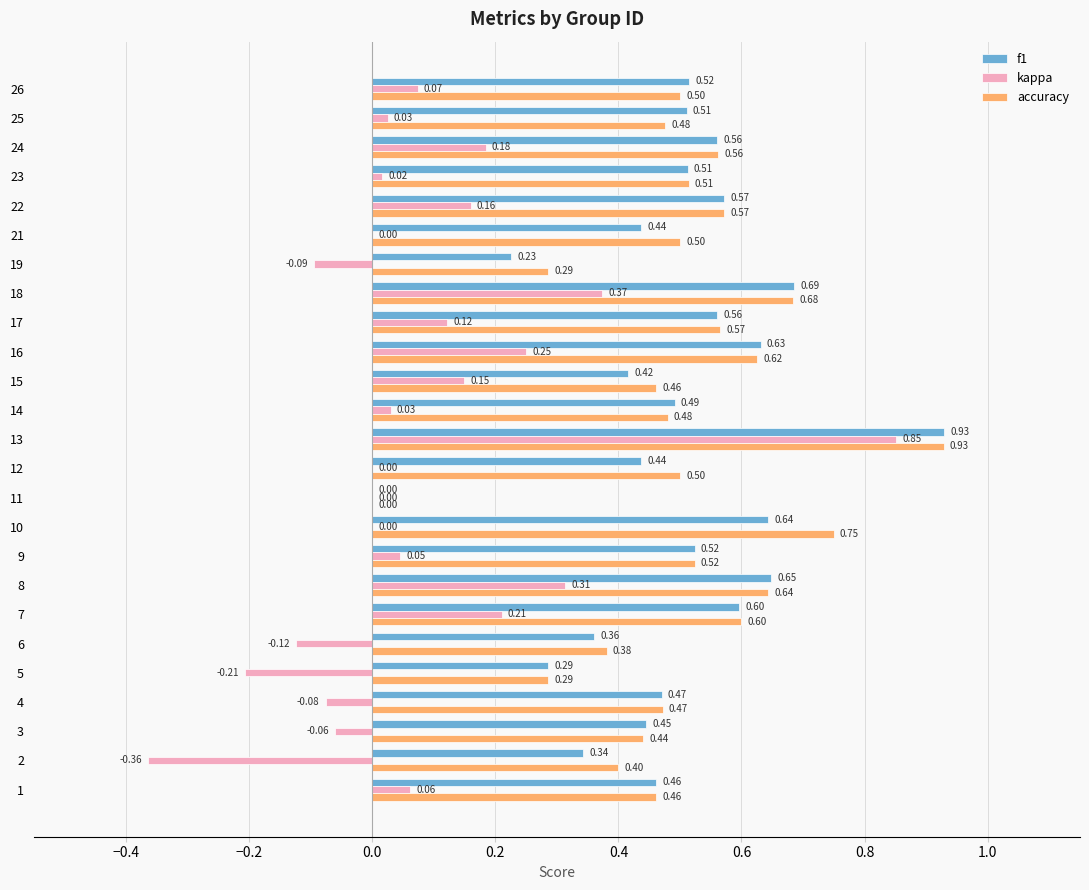

Where is f1 nearest to the value 0?

11